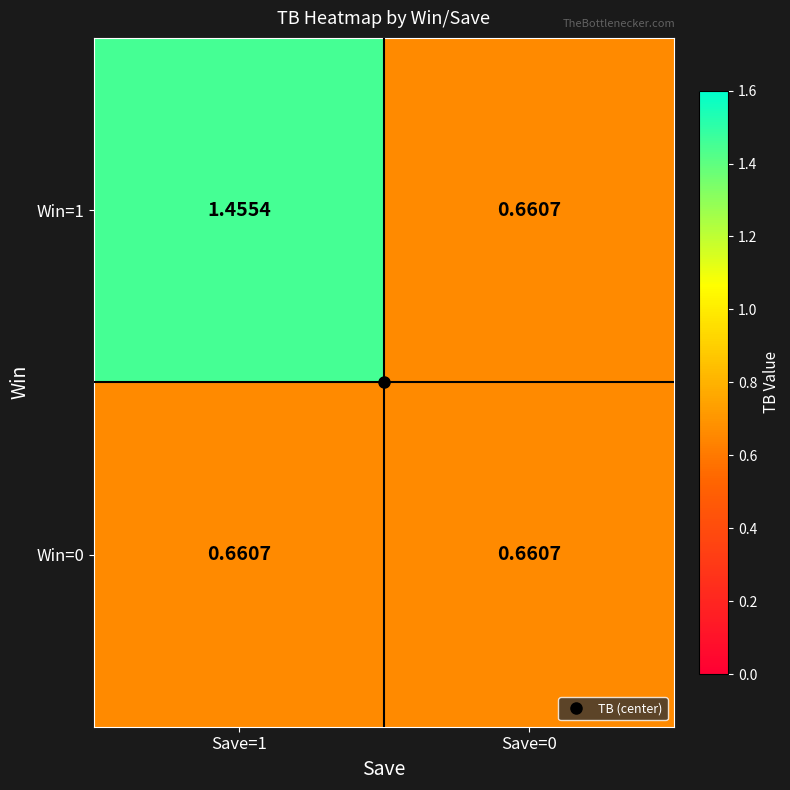

How many distinct data groups are displayed?

2